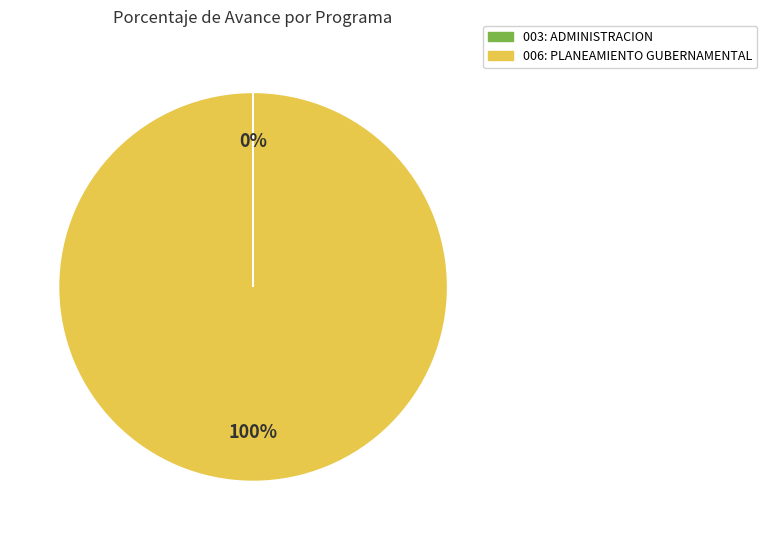

Is there a majority slice in this chart?

Yes